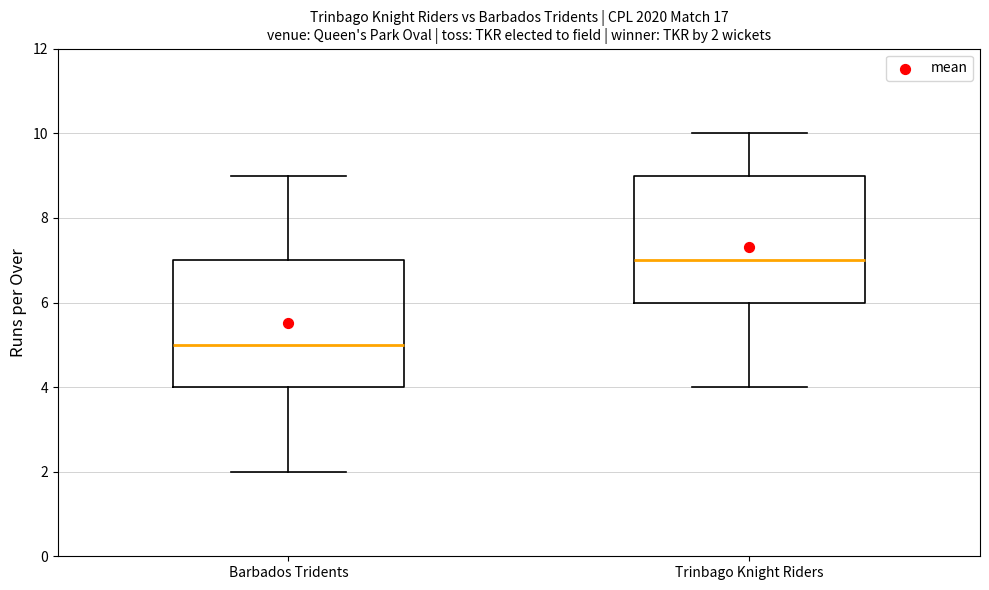

Which box's median line is the lowest?

Barbados Tridents